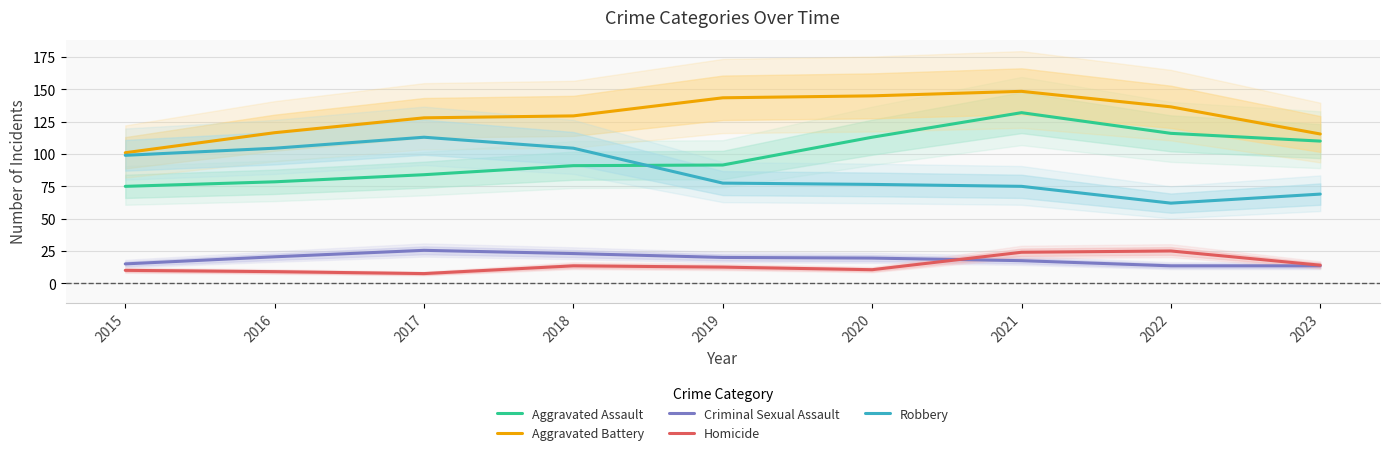

Which has a higher value, 2018 or 2021?

2021